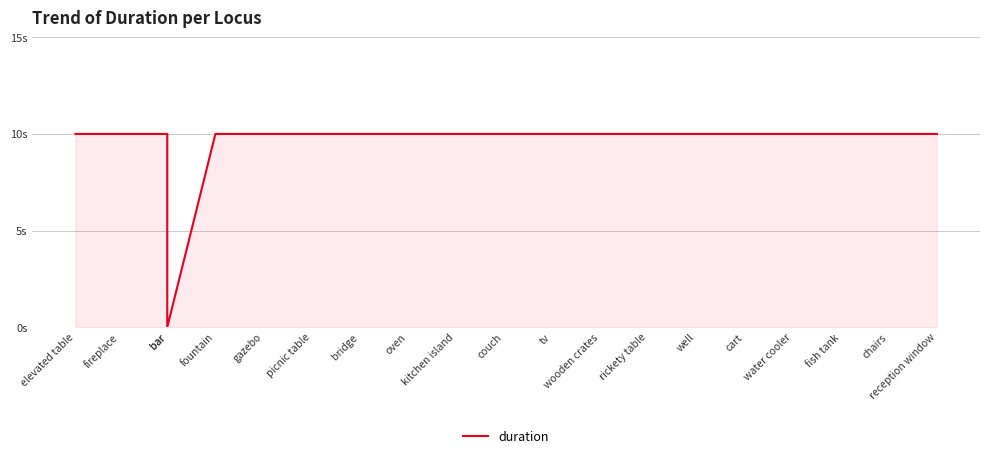

Reading left to right, list all the values displayed in this chart.

elevated table=10	fireplace=10	bar=10	bar=0	fountain=10	gazebo=10	picnic table=10	bridge=10	oven=10	kitchen island=10	couch=10	tv=10	wooden crates=10	rickety table=10	well=10	cart=10	water cooler=10	fish tank=10	chairs=10	reception window=10